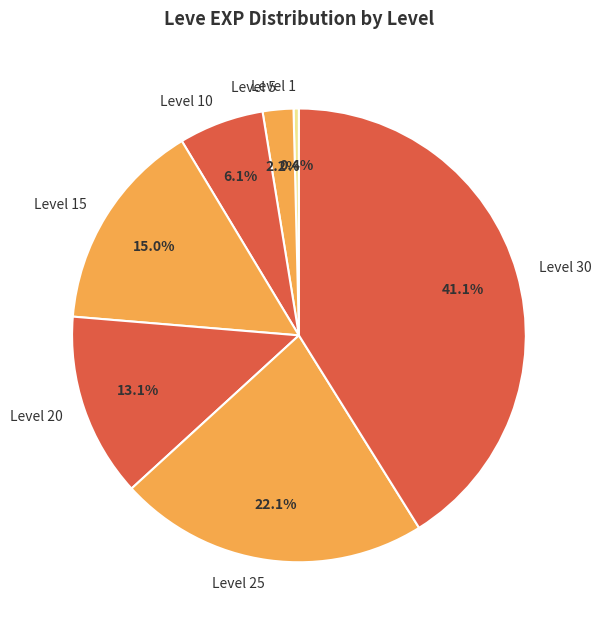

Between Level 15 and Level 1, which is larger?

Level 15